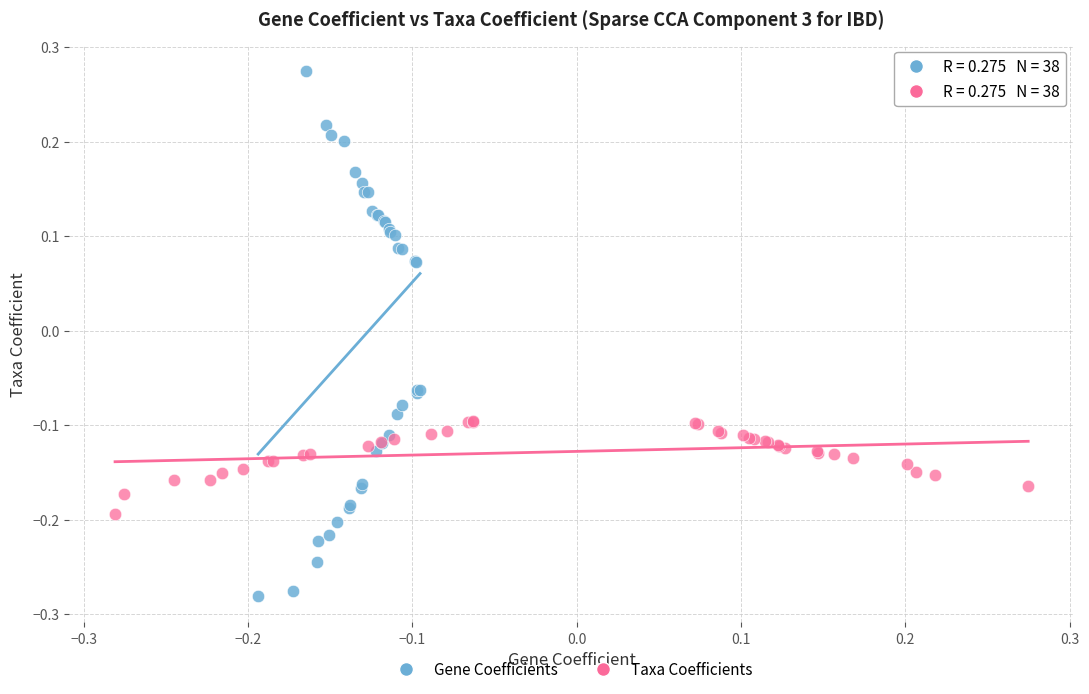

Which series has the widest spread of Y values?

Gene Coefficients